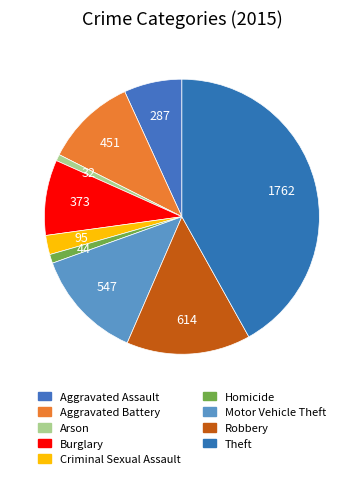

What is the largest slice in the pie chart?

Theft